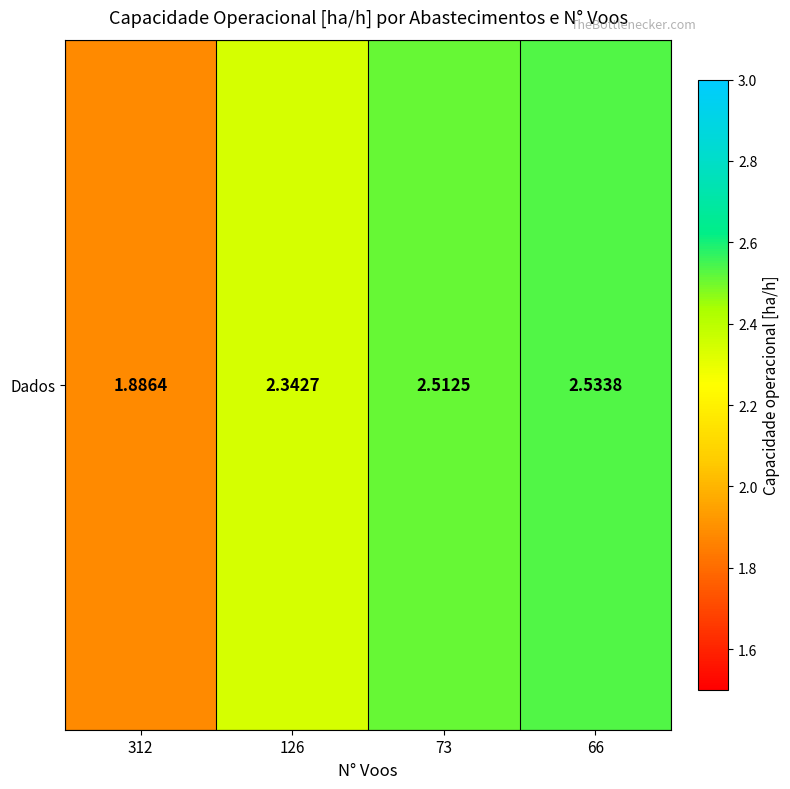

What is the minimum value shown in the chart?

1.9